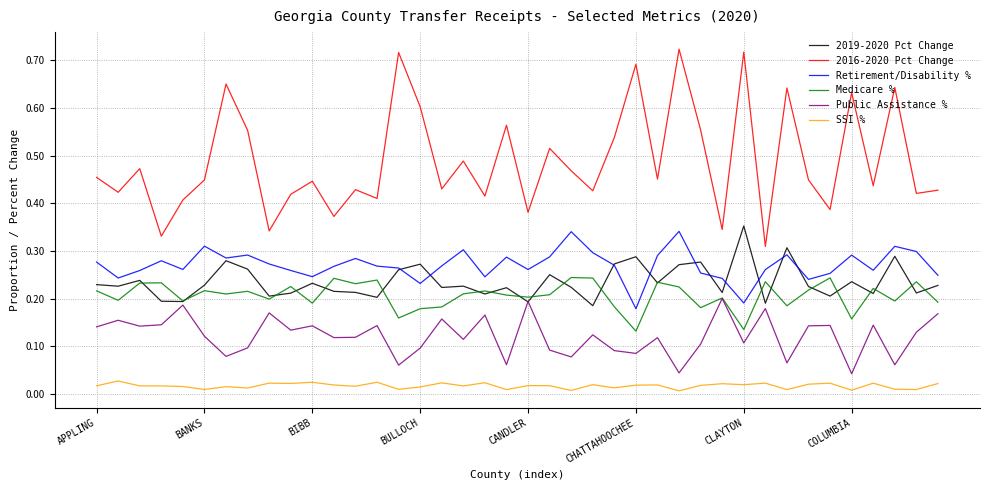

True or false: SSI % and Retirement/Disability % intersect in this chart.

False